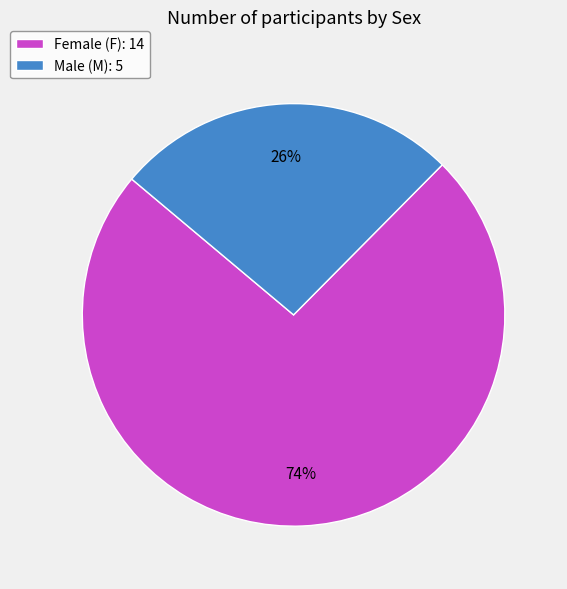

Which category accounts for the majority?

Female (F): 14